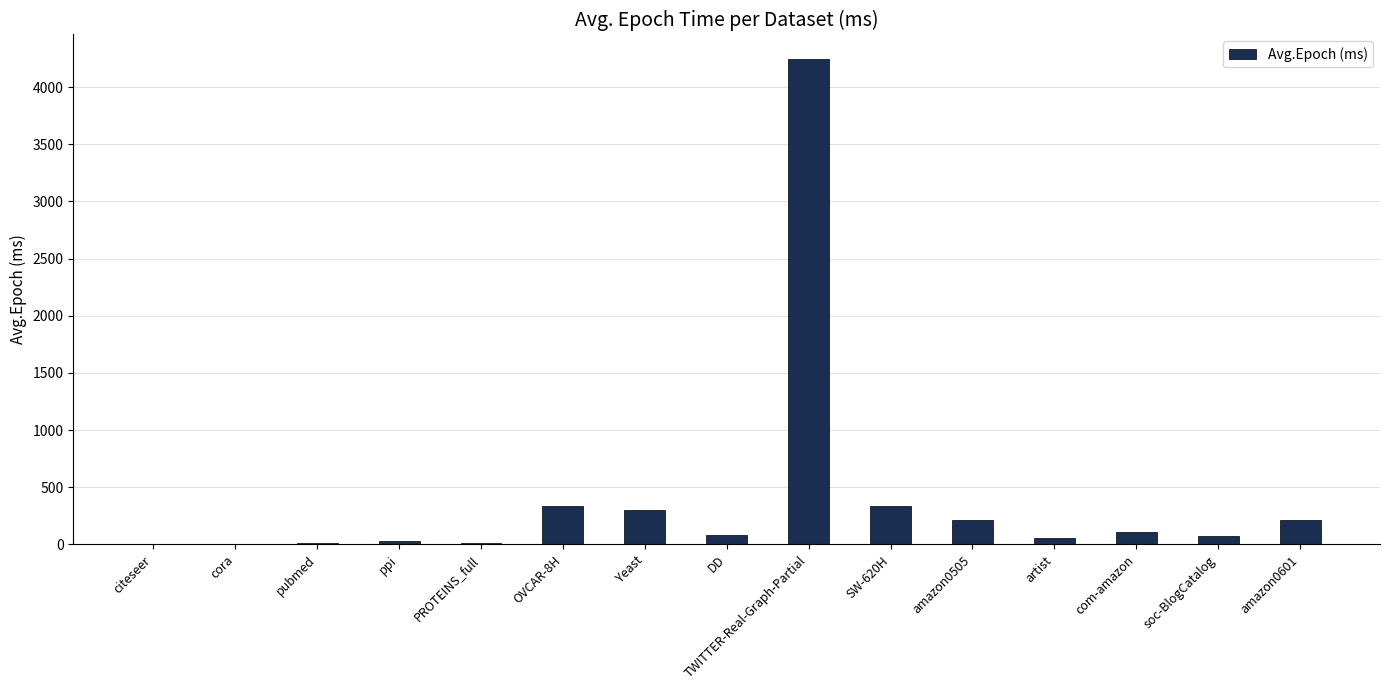

What is the maximum value shown in the chart?

4246.9